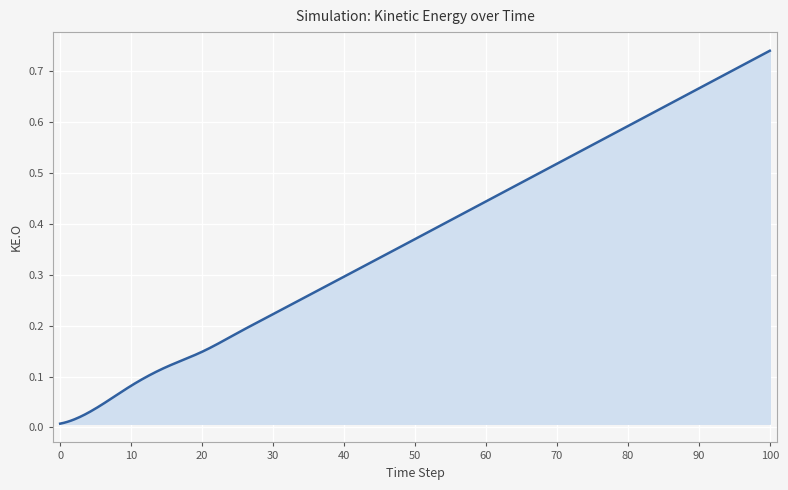

Does the chart display data point markers on the line(s)?

No